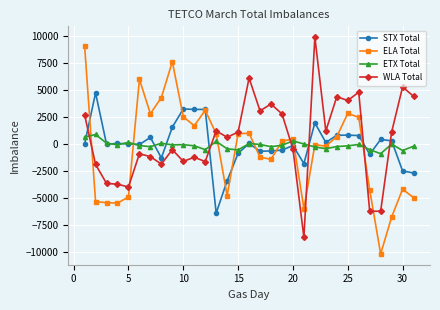

True or false: ELA Total and STX Total intersect in this chart.

True